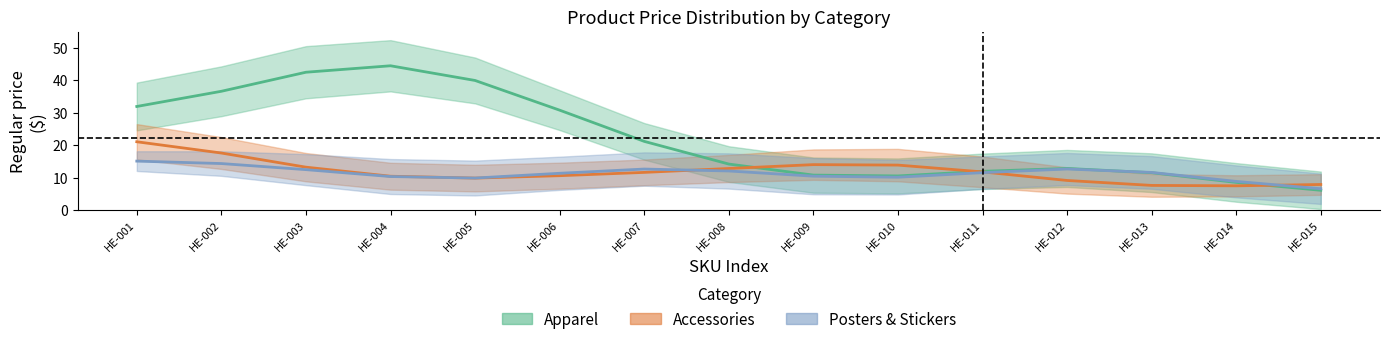

True or false: Apparel_prices has more than 0 interior local peaks.

True